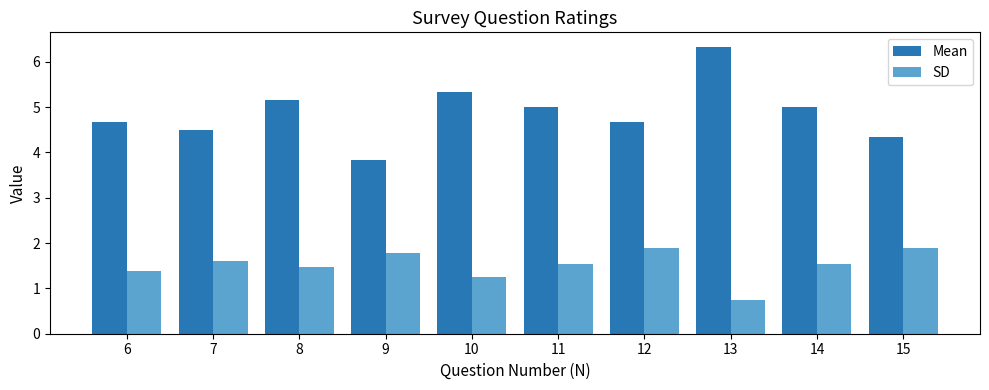

At which label does SD first exceed 1?

6